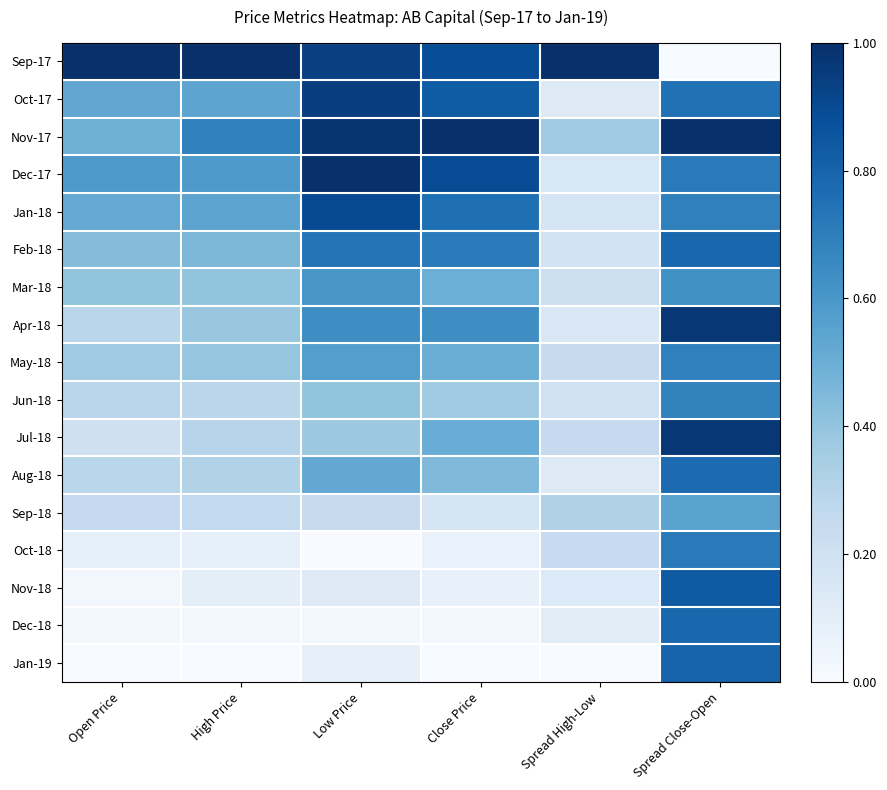

Which has a higher value, Low Price or Close Price?

Low Price